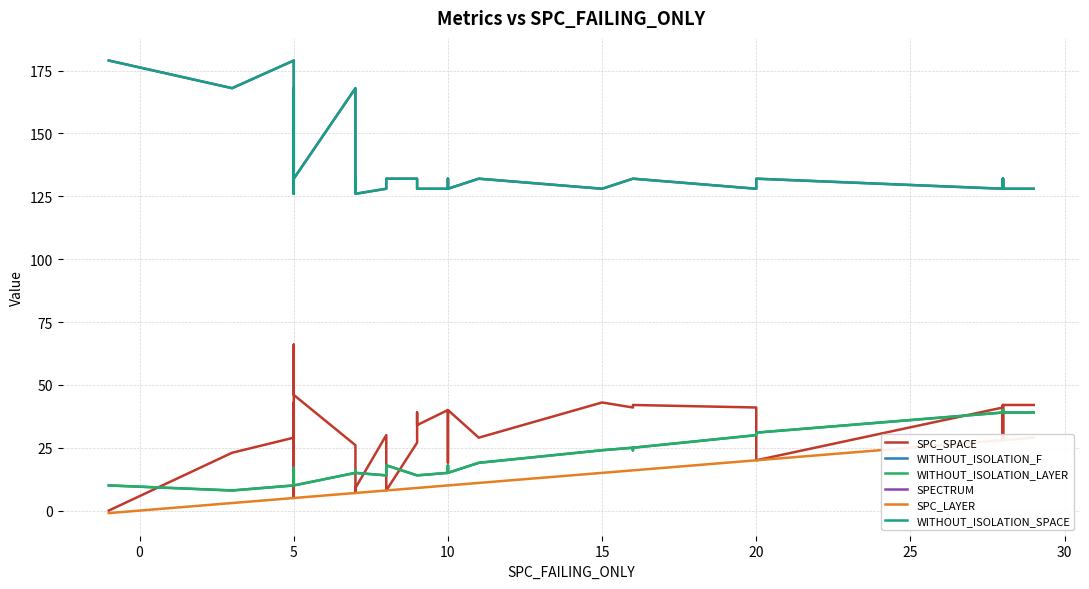

Rank the series by their maximum value, from highest to lowest.

SPECTRUM, WITHOUT_ISOLATION_SPACE, SPC_SPACE, WITHOUT_ISOLATION_F, WITHOUT_ISOLATION_LAYER, SPC_LAYER